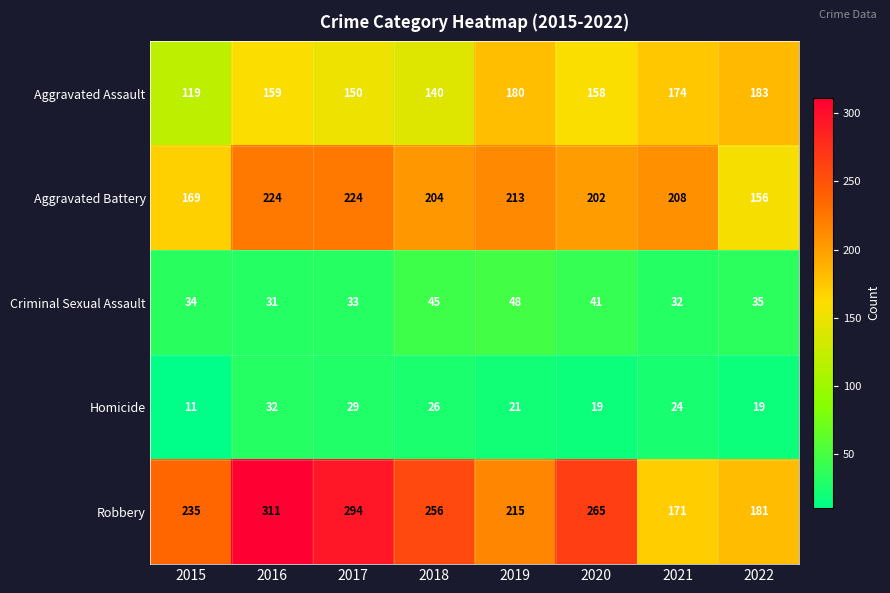

Which category has the highest value across all series?

2016